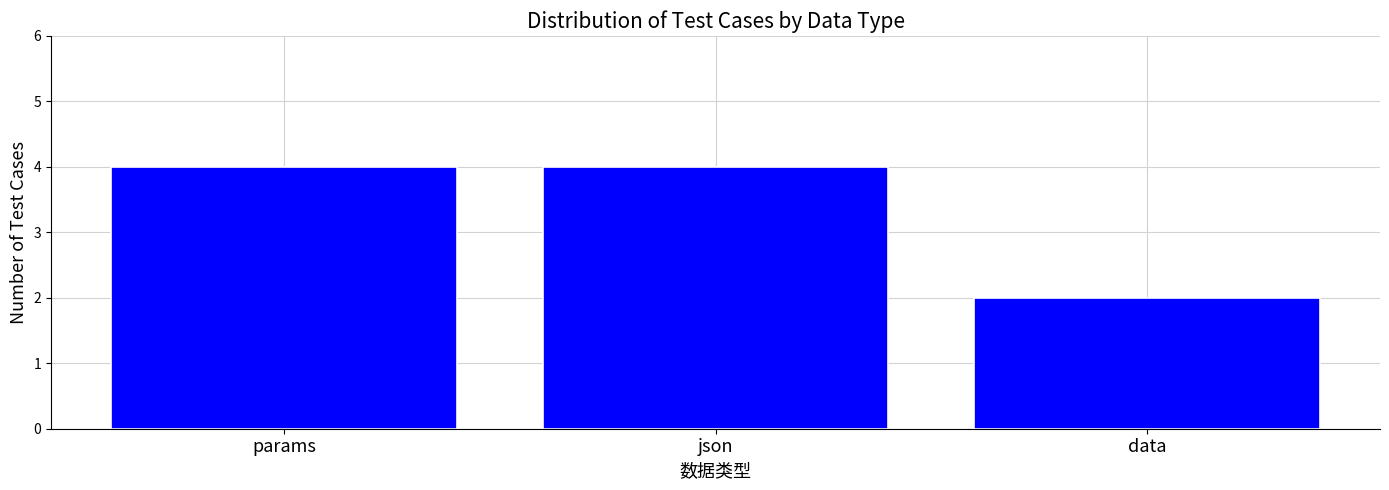

What is the sum of the values at json and params?

8